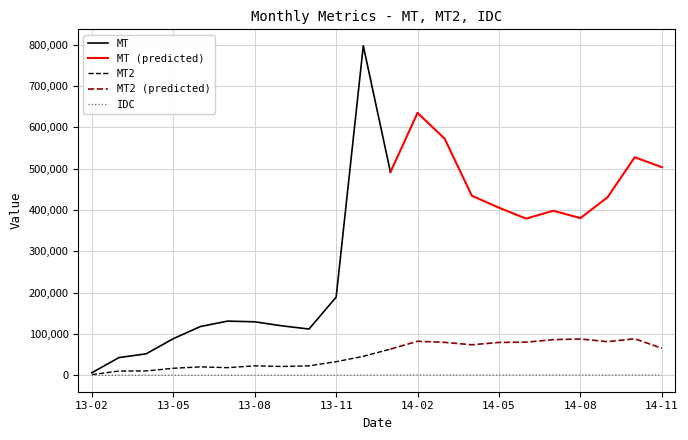

Which category has the highest value across all series?

2013-12-01